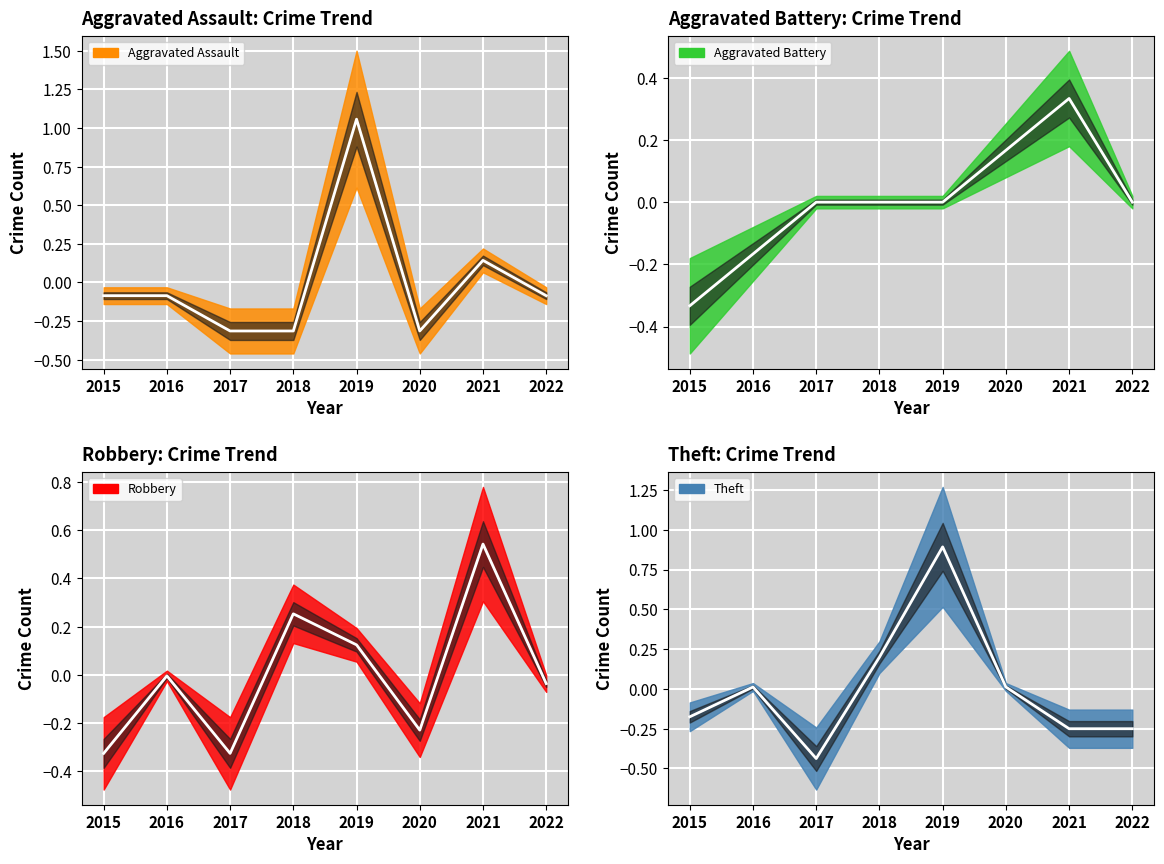

Which series changed the most between 2016 and 2022?

Theft